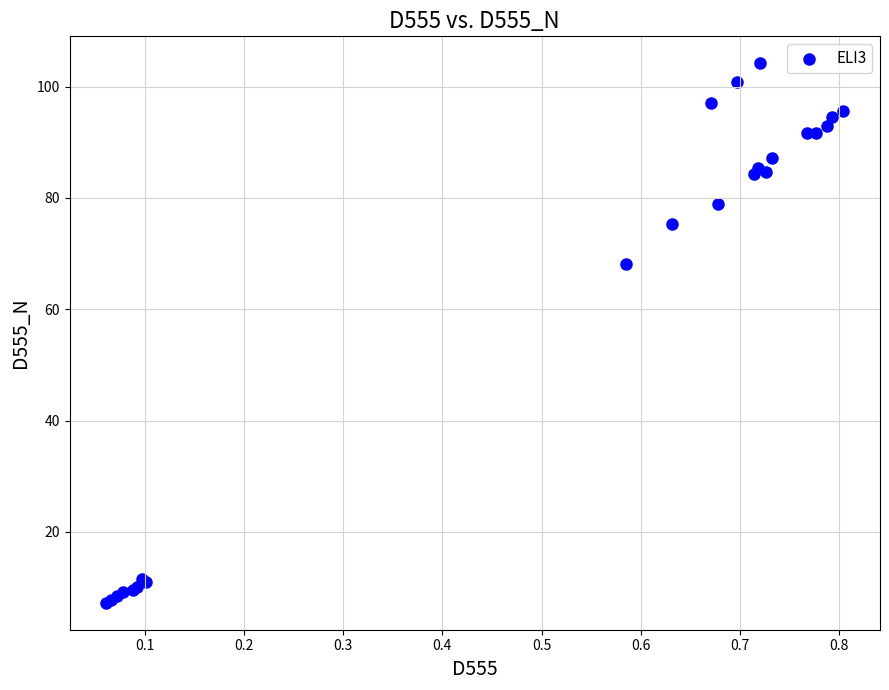

What Y value in the scatter plot is closest to 55?

68.2